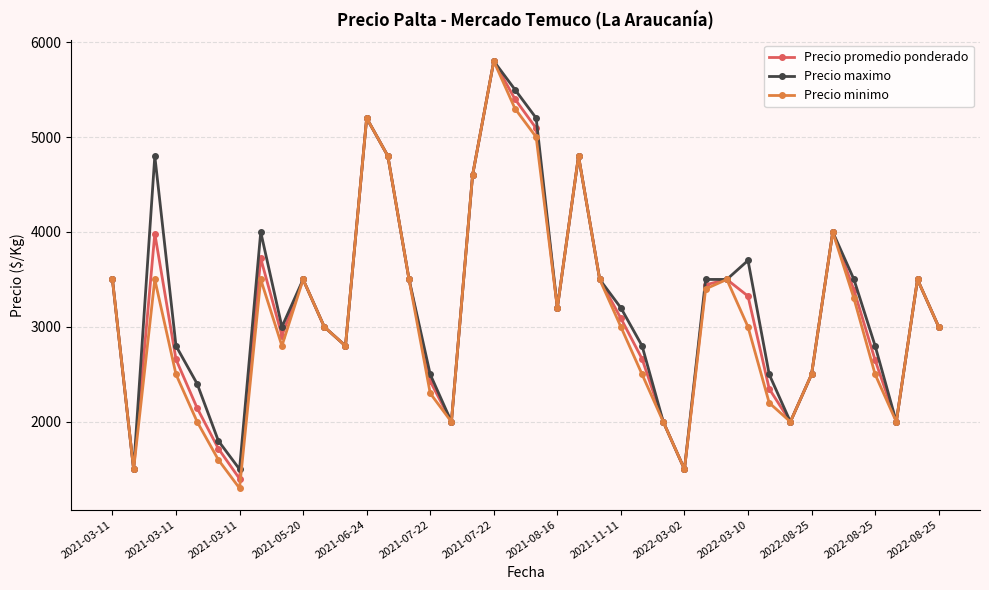

Which series has the largest range (max minus min)?

Precio minimo